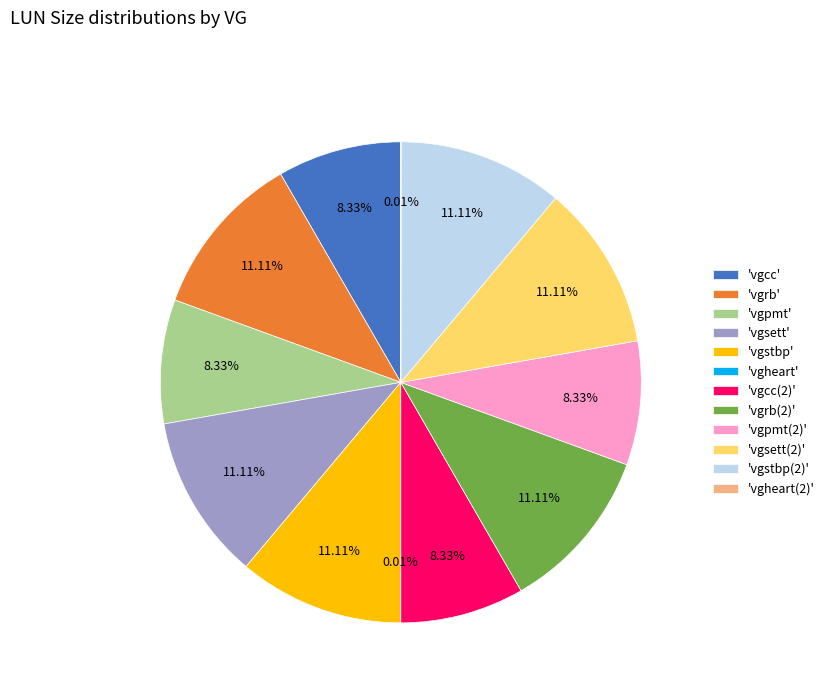

Between 'vgcc(2)' and 'vgsett(2)', which is larger?

'vgsett(2)'